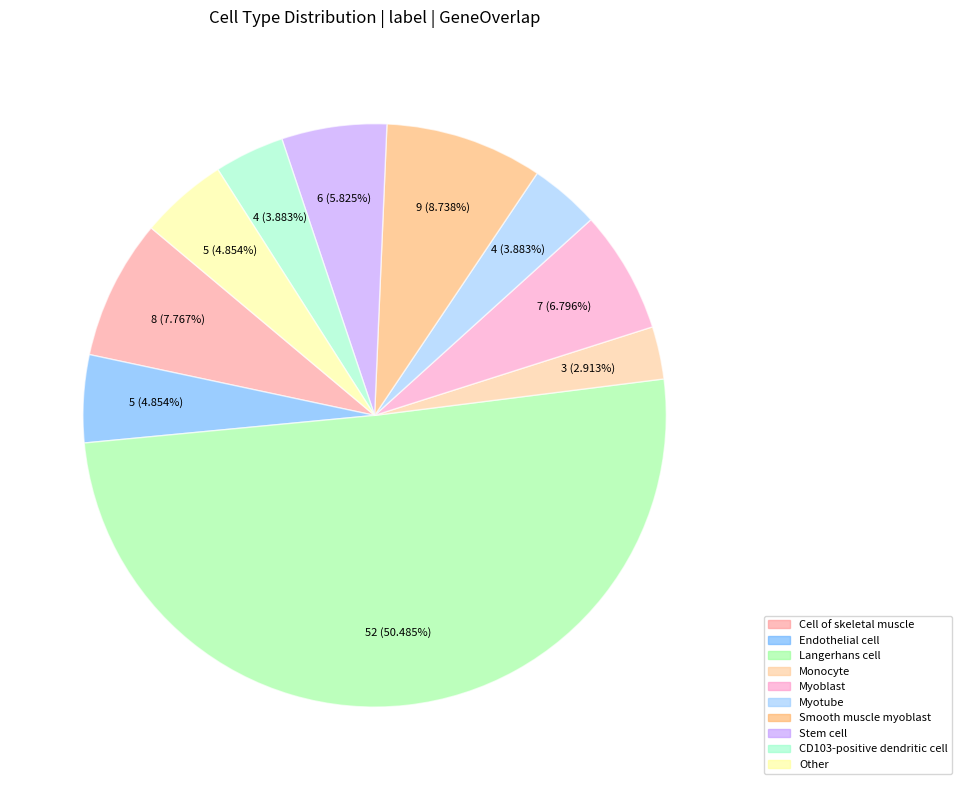

What portion of the pie excludes Myotube?

96.1%